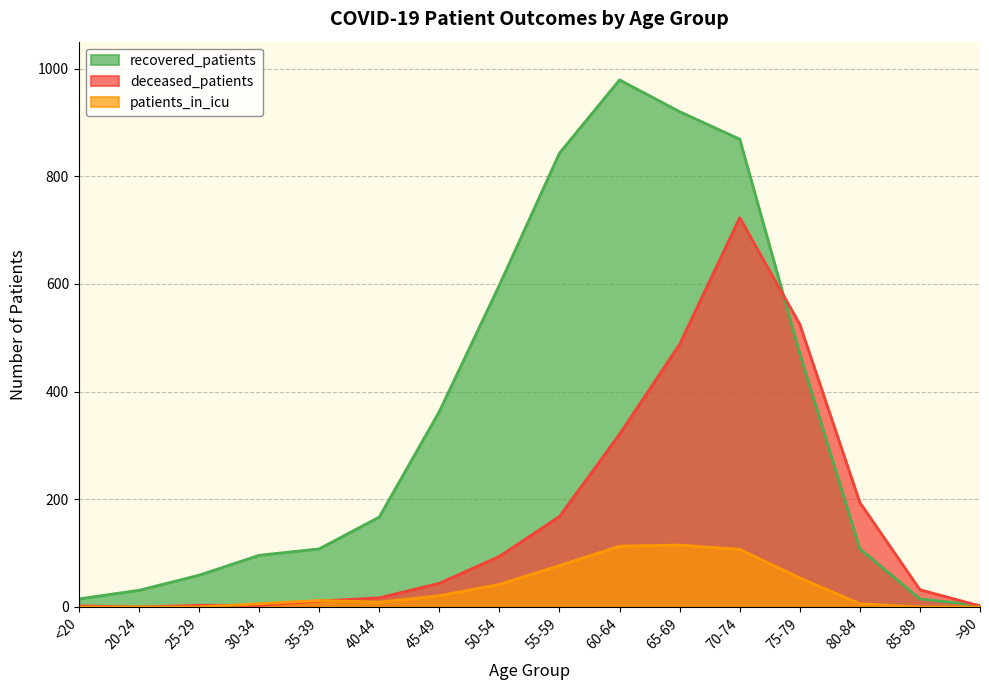

At which label does deceased_patients first exceed 44?

50-54